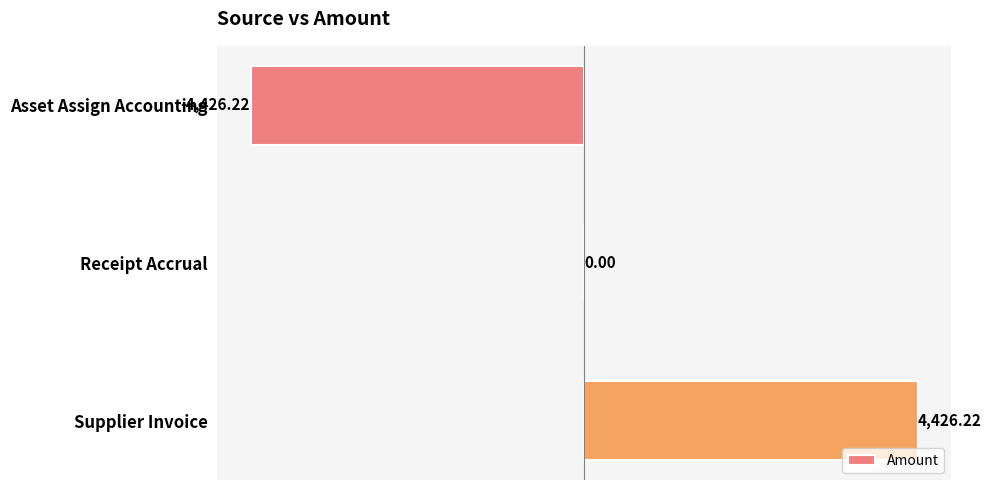

What is the sum of the values at Asset Assign Accounting and Receipt Accrual?

-4426.2